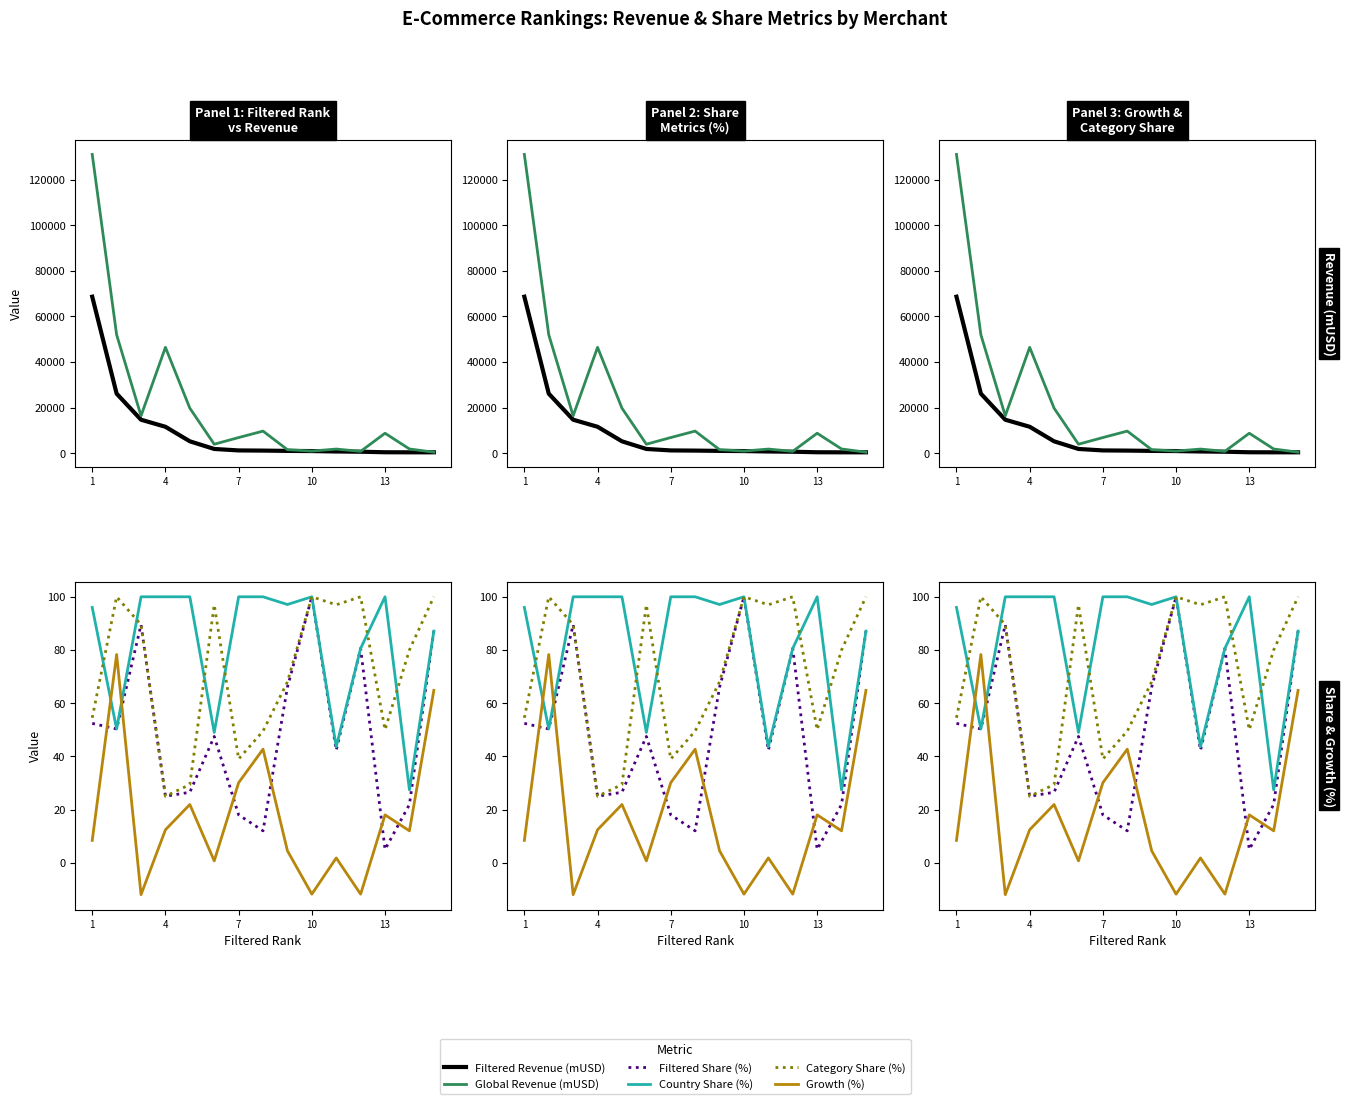

What is the minimum value shown in the chart?

-12.0